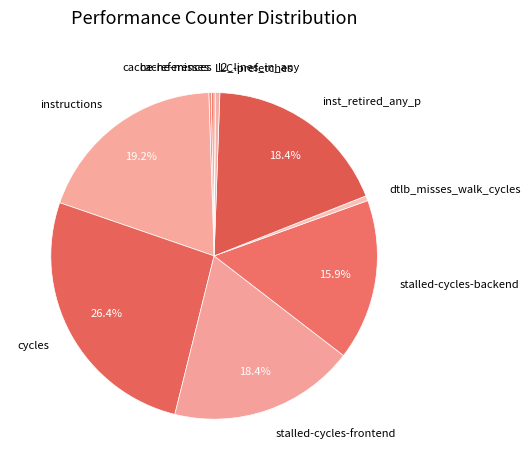

To the nearest percent, what is the average slice percentage?

10%